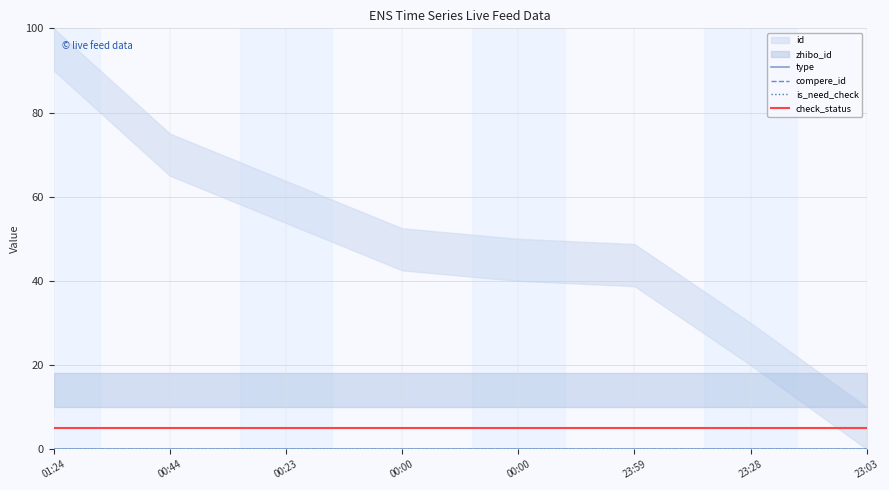

What is the label of the 5th point from the right?

00:00